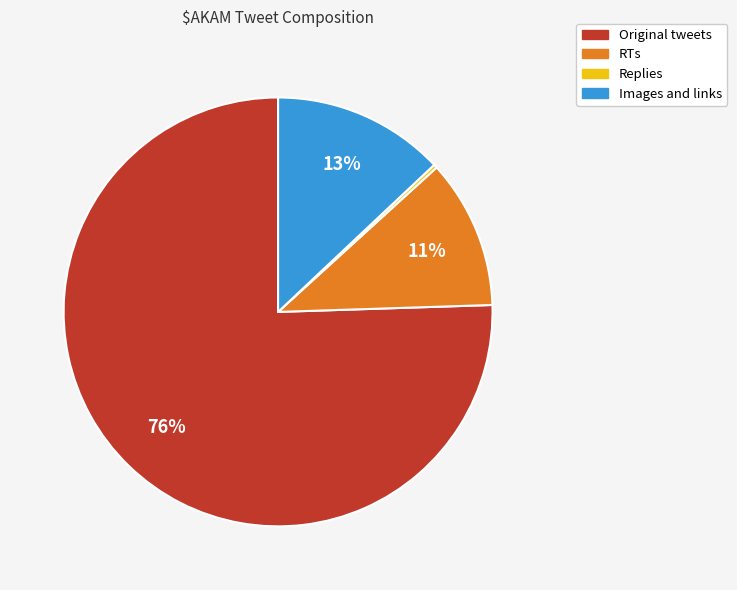

Is it true that Original tweets is 76% of the pie?

True